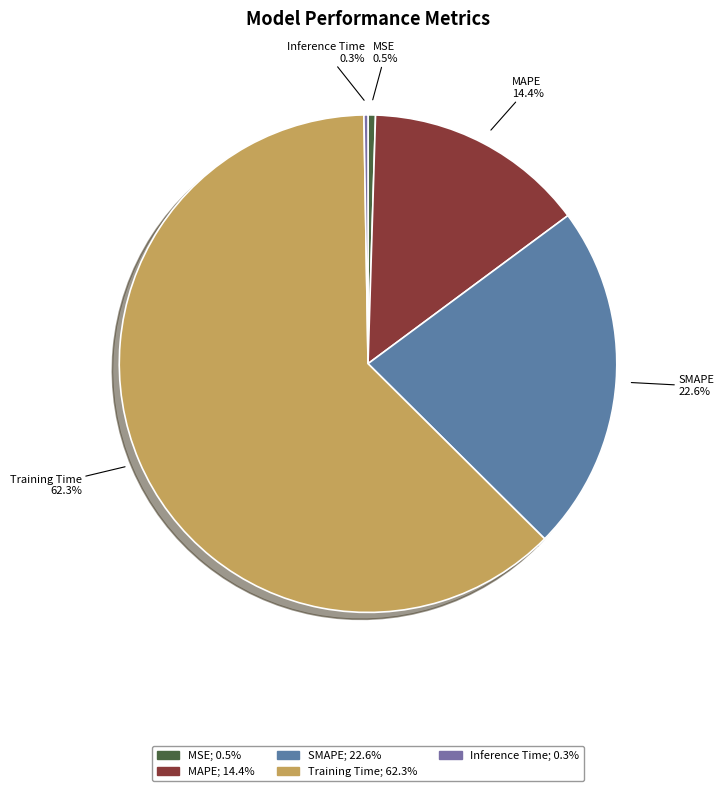

What is the ratio of the value at Training Time to the value at SMAPE?

2.8